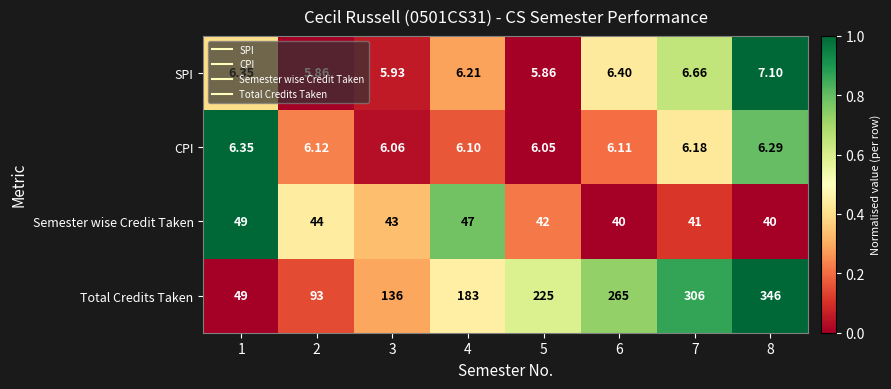

Rank the series by their maximum value, from lowest to highest.

CPI, SPI, Semester wise Credit Taken, Total Credits Taken